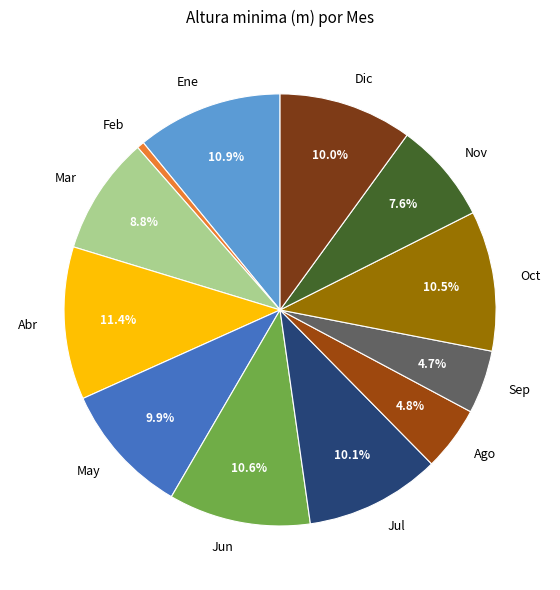

To the nearest percent, what is the average slice percentage?

8%